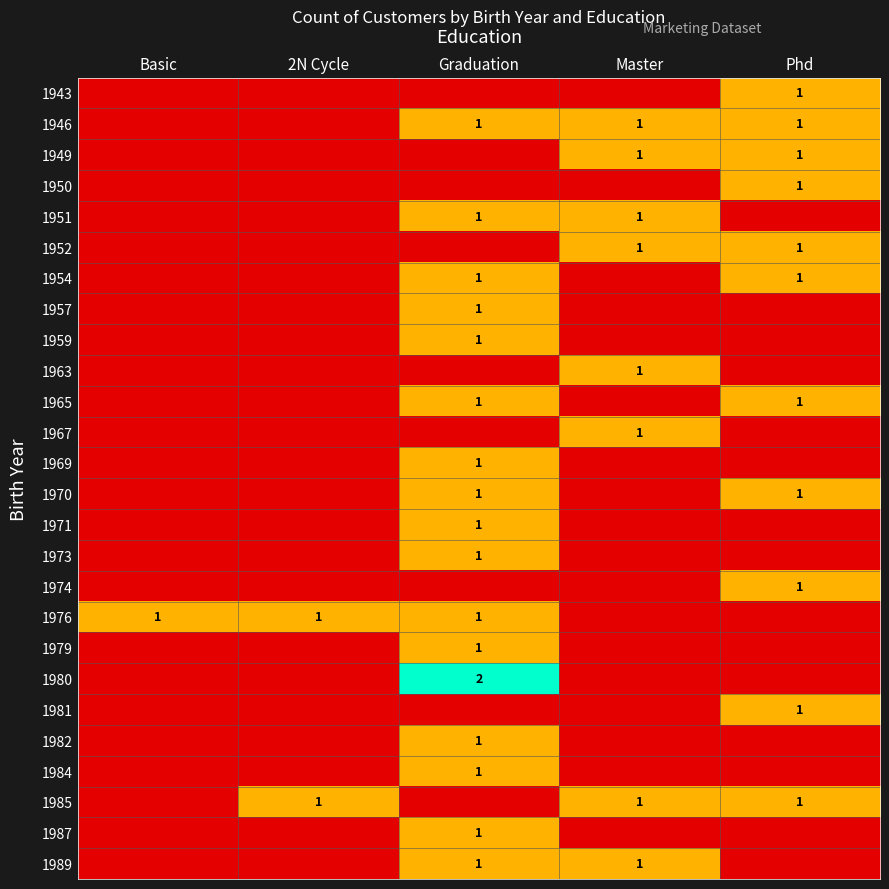

The value of 1949 at Master is 1. True or false?

True